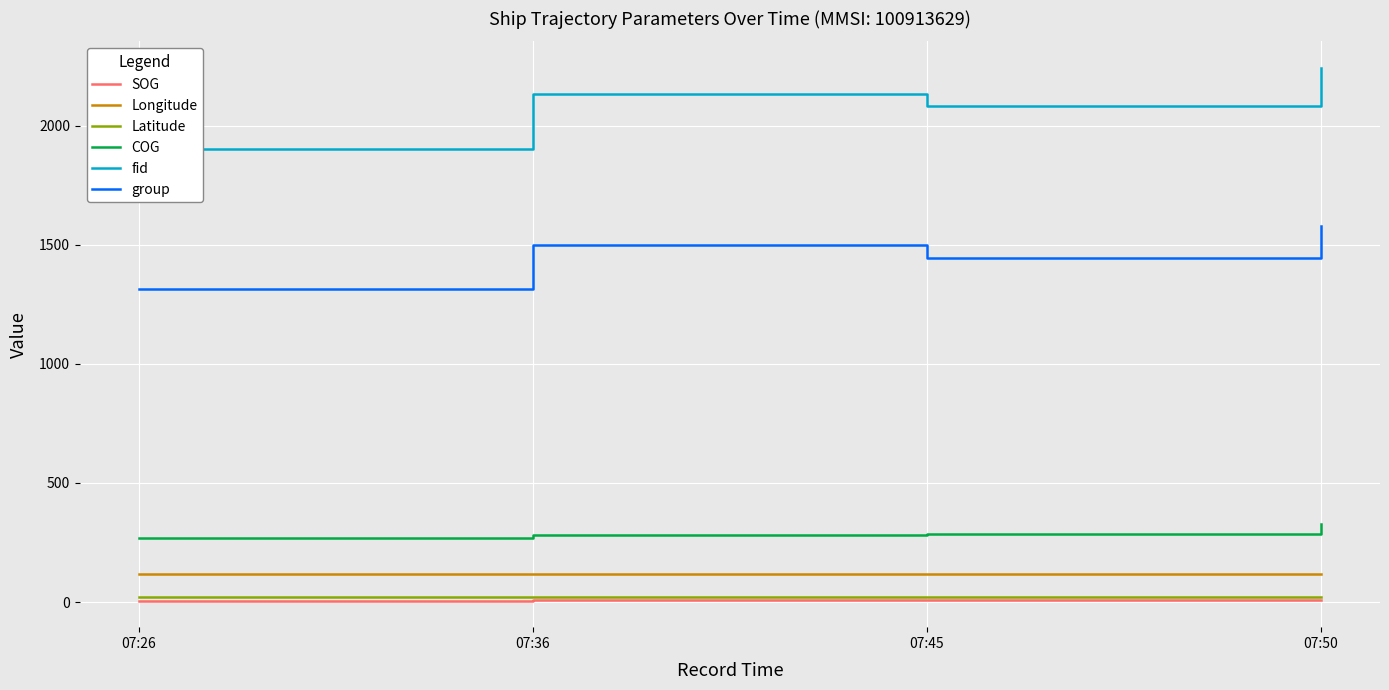

True or false: Longitude and fid cross at least once.

False